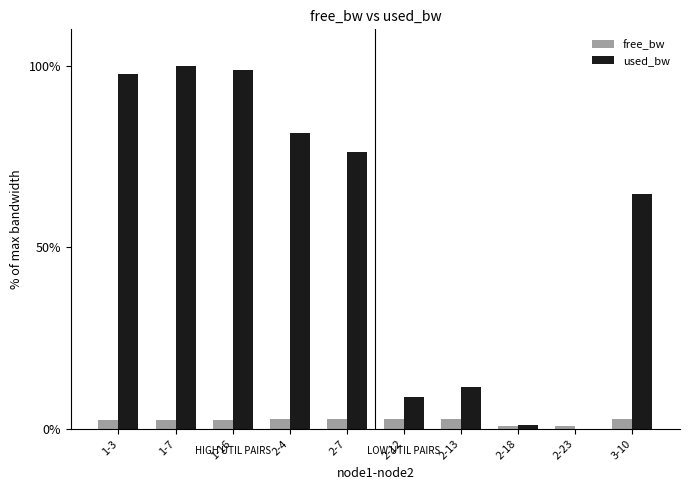

What is the sum of the free_bw values at 2-13 and 1-16?

5.2